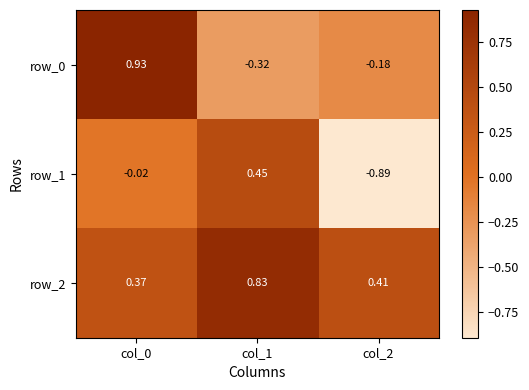

Is the value of row_1 at col_1 greater than the value of row_0 at col_2?

Yes